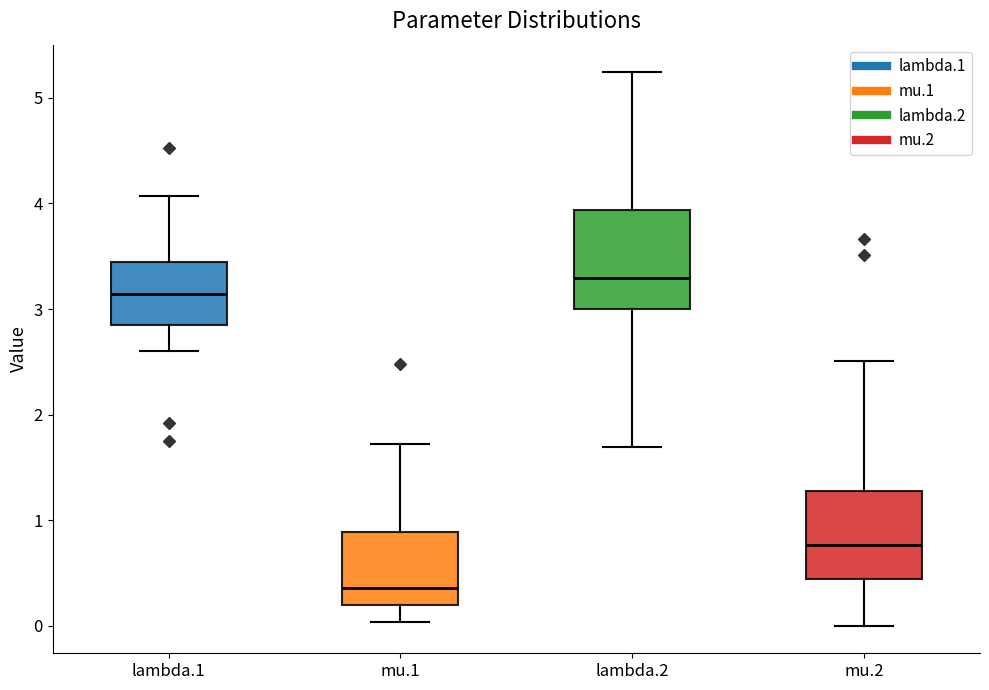

Reading left to right, read every box against the y-axis: the position of its median line, the range the box covers, and the ends of its whiskers. The values are not printed on the chart, so give them approximately, as read against the axis.

lambda.1: median 3.1, box 2.9 to 3.4, whiskers 2.6 to 4.1
mu.1: median 0.4, box 0.2 to 0.9, whiskers 0.0 to 1.7
lambda.2: median 3.3, box 3.0 to 3.9, whiskers 1.7 to 5.2
mu.2: median 0.8, box 0.4 to 1.3, whiskers 0.0 to 2.5